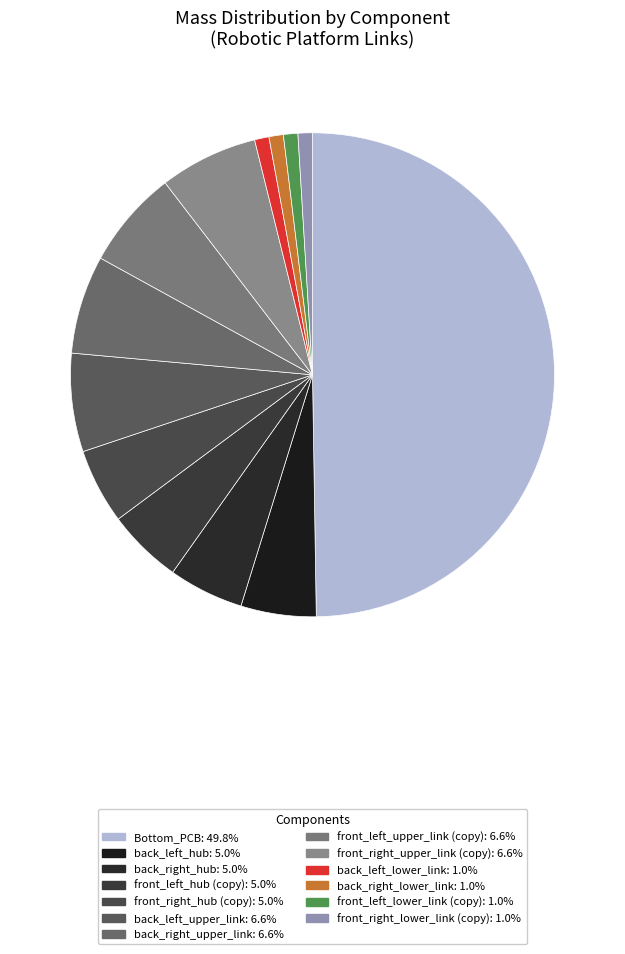

Count the number of slices in the pie.

13